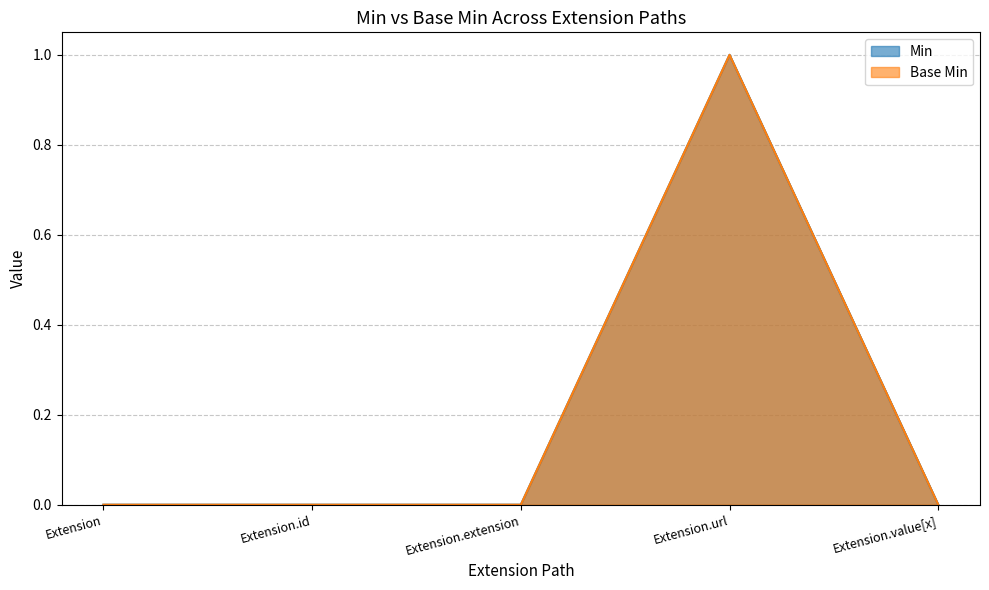

How many values in the Base Min series exceed 0?

1